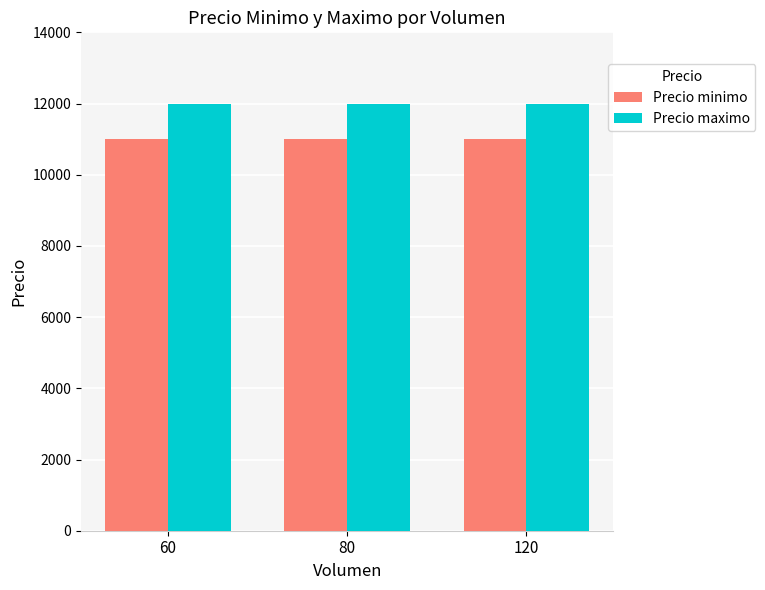

List the series in order of their peak value, highest first.

Precio maximo, Precio minimo